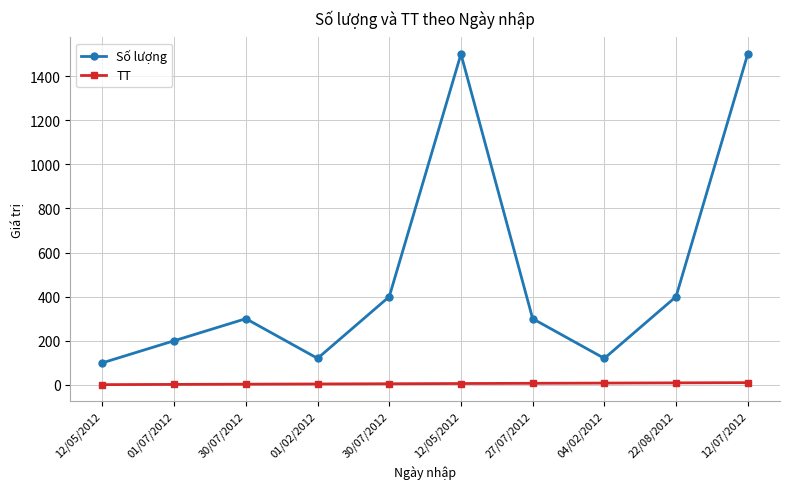

Which has a higher value, 12/05/2012 or 01/02/2012?

01/02/2012